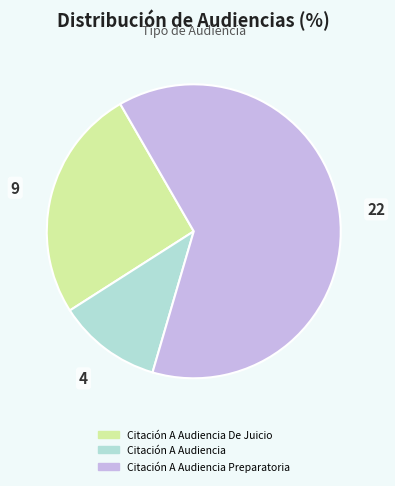

Is there any slice that represents more than half of the pie?

Yes